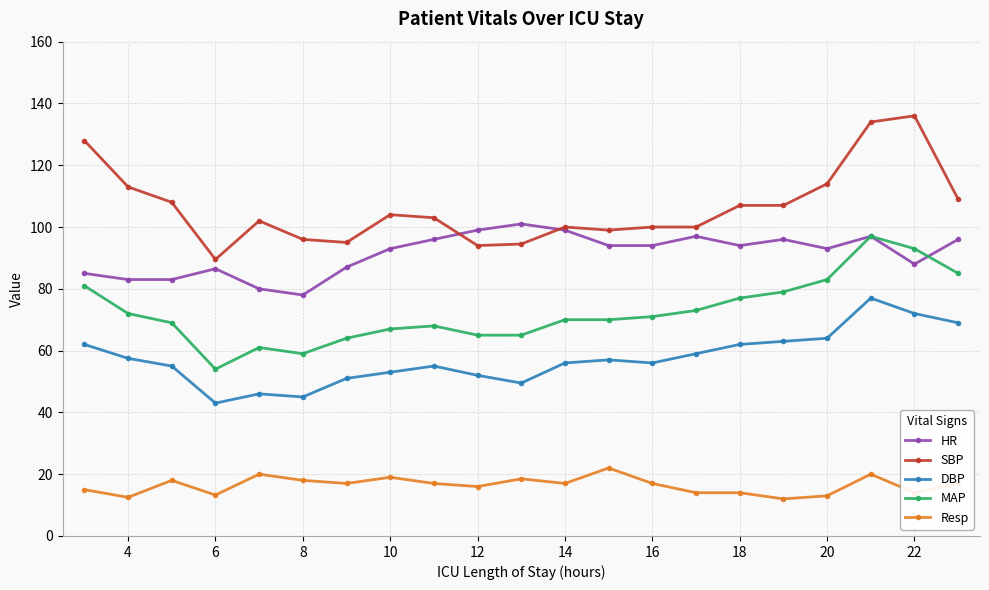

Which series has the largest range (max minus min)?

SBP